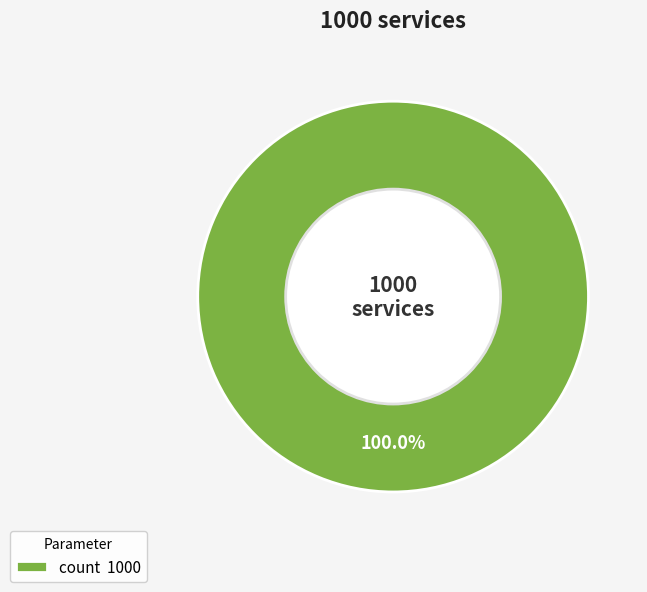

Which category accounts for the majority?

count 1000